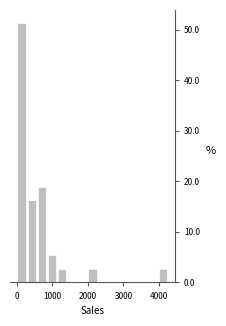

Read against the x-axis, roughly where is the centre of the tallest bar?

100